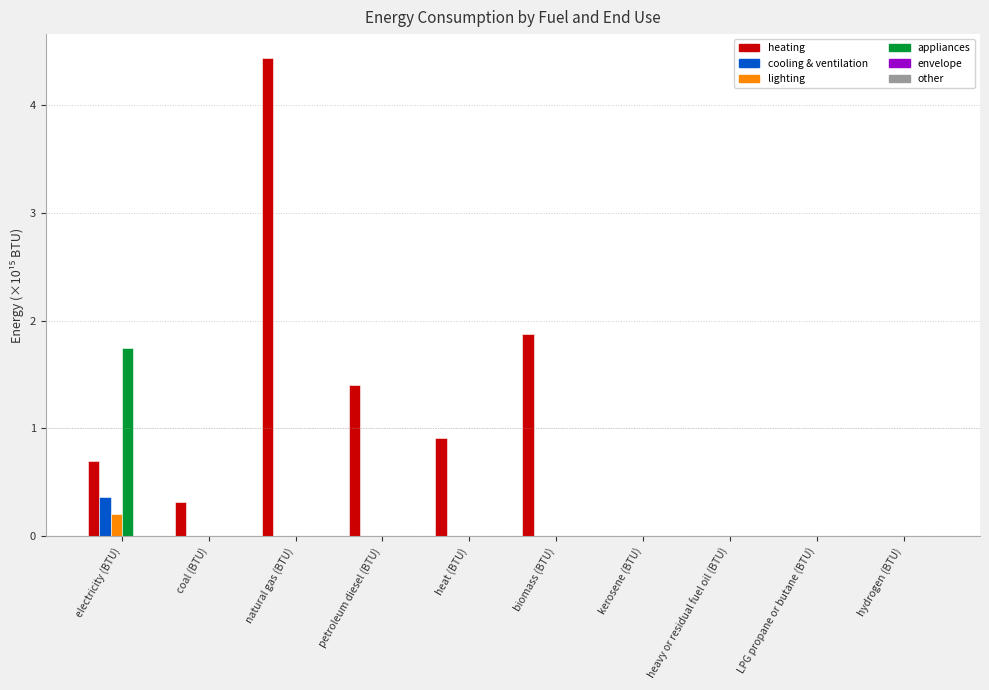

Which series has the widest spread of values?

heating